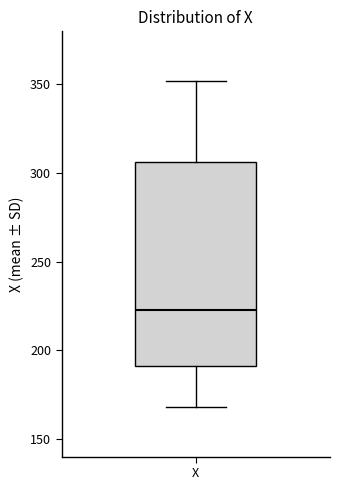

Read this box plot against the y-axis: the position of the median line, the range covered by the box, and the ends of both whiskers. The values are not printed on the chart, so give them approximately, as read against the axis.

median 225, box 190 to 305, whiskers 170 to 350